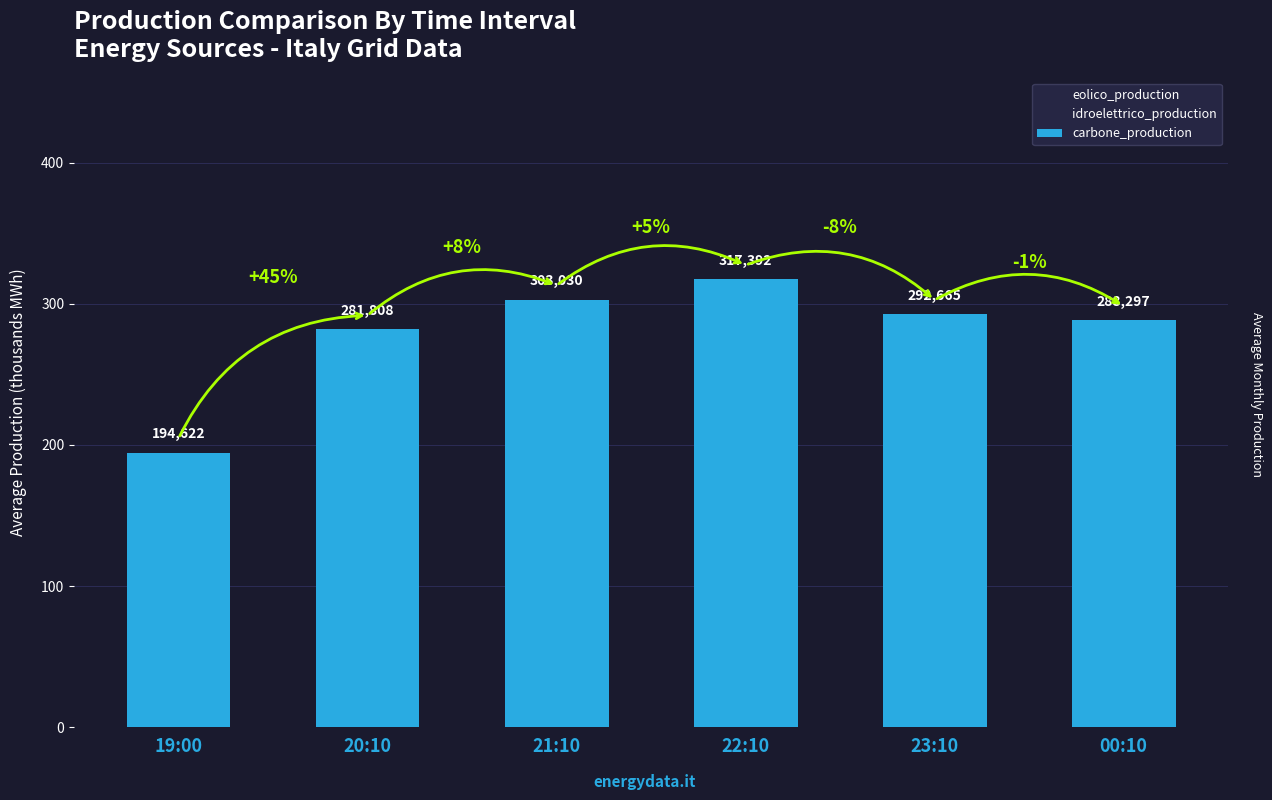

What is the greatest value displayed?

317.4